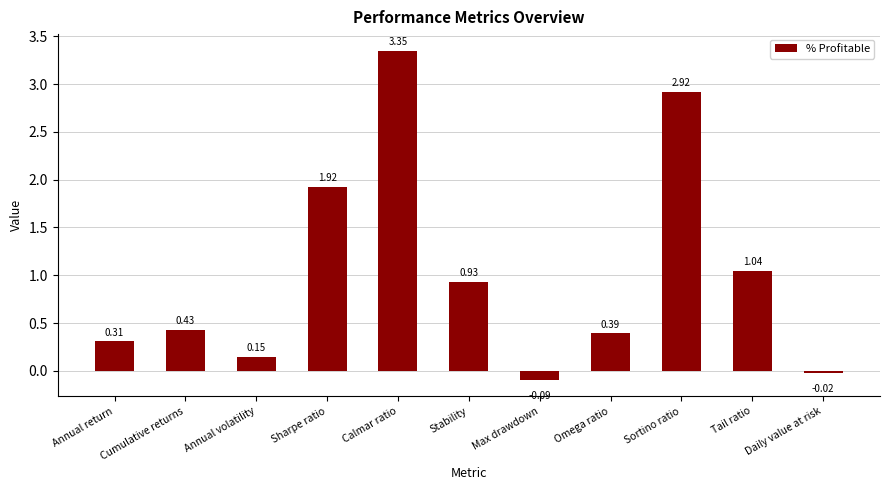

Where is the data nearest to the value 1?

Tail ratio